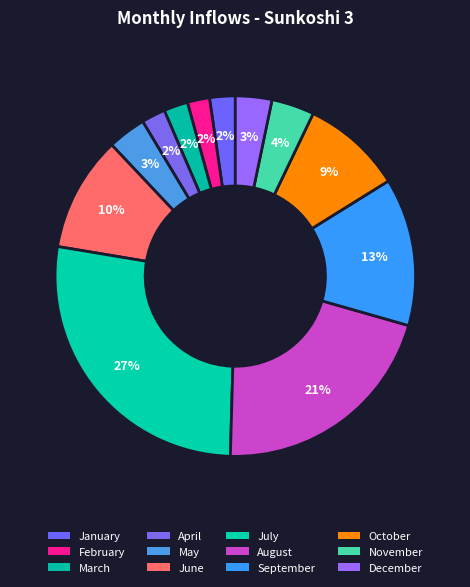

Approximately how many times larger is the value at October compared to July?

0.3